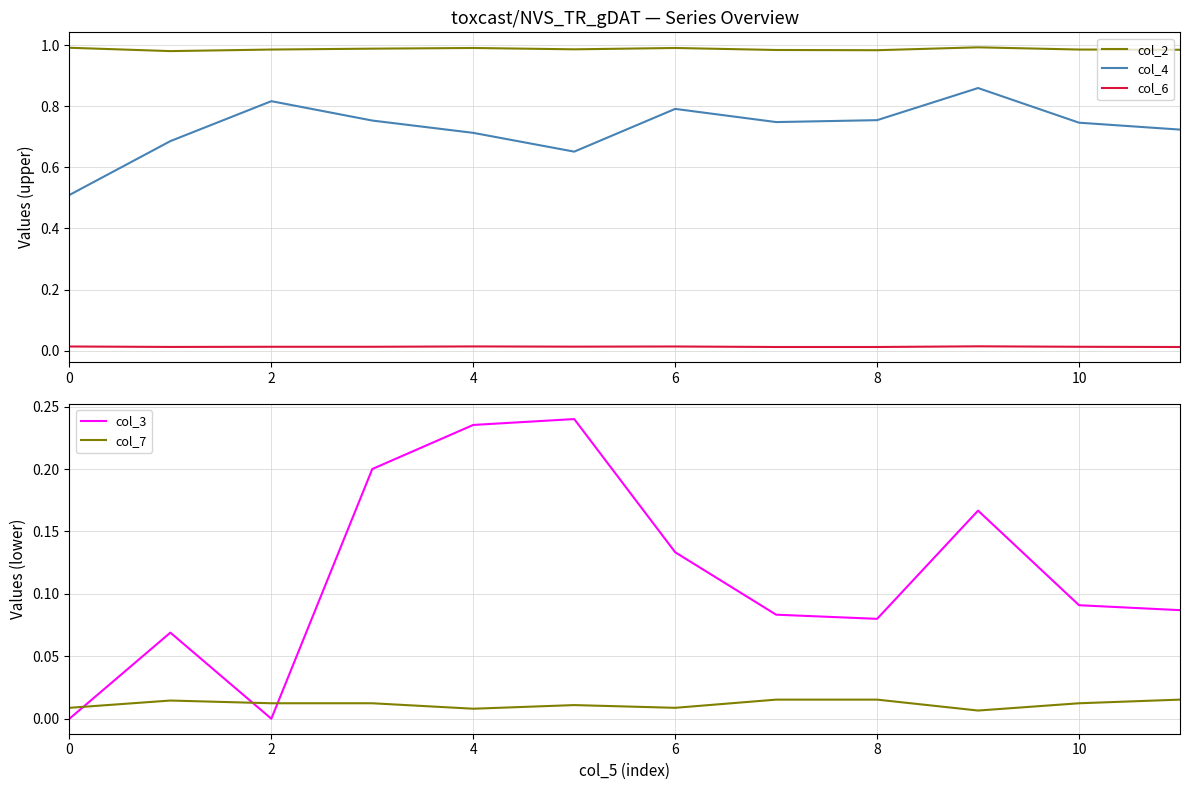

True or false: col_4 and col_2 cross at least once.

False